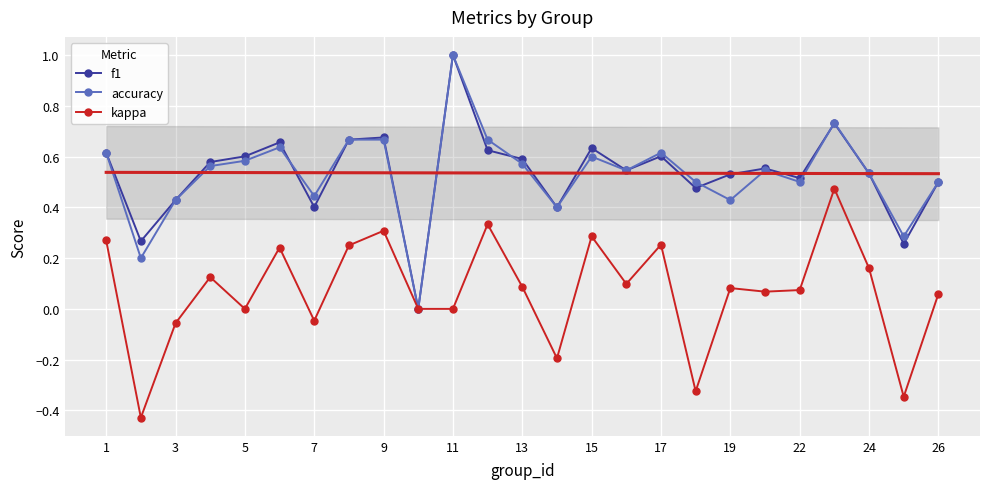

In kappa, how many points are higher than both neighbors (excluding endpoints)?

8